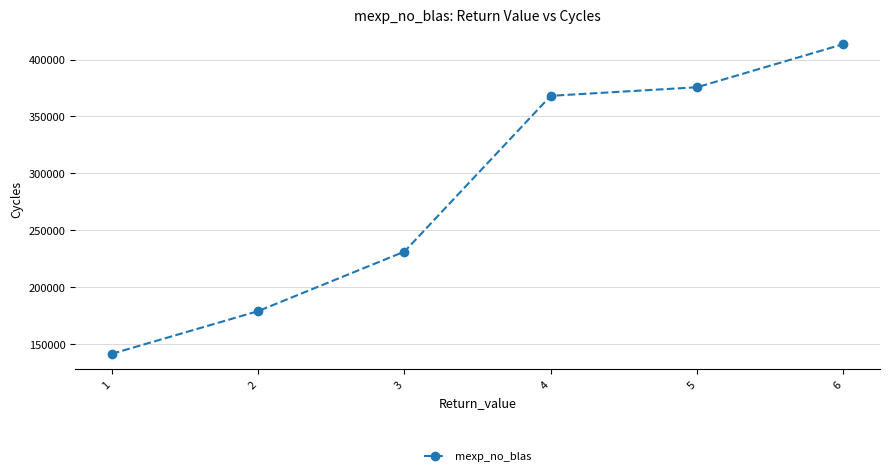

What is the value of the 1st point from the left?

141383